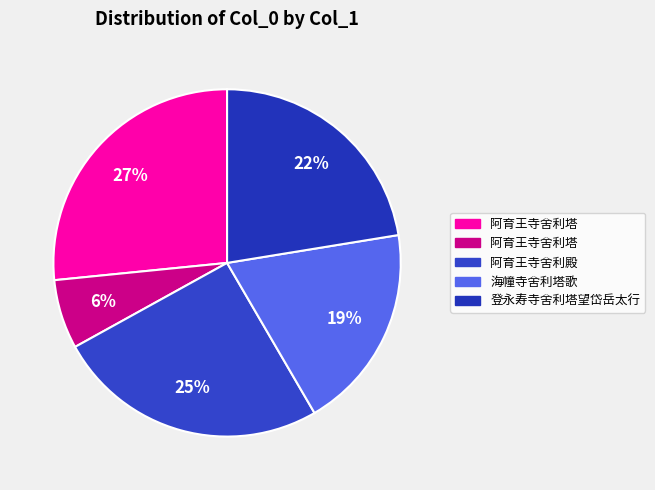

How many slices are in this pie chart?

5